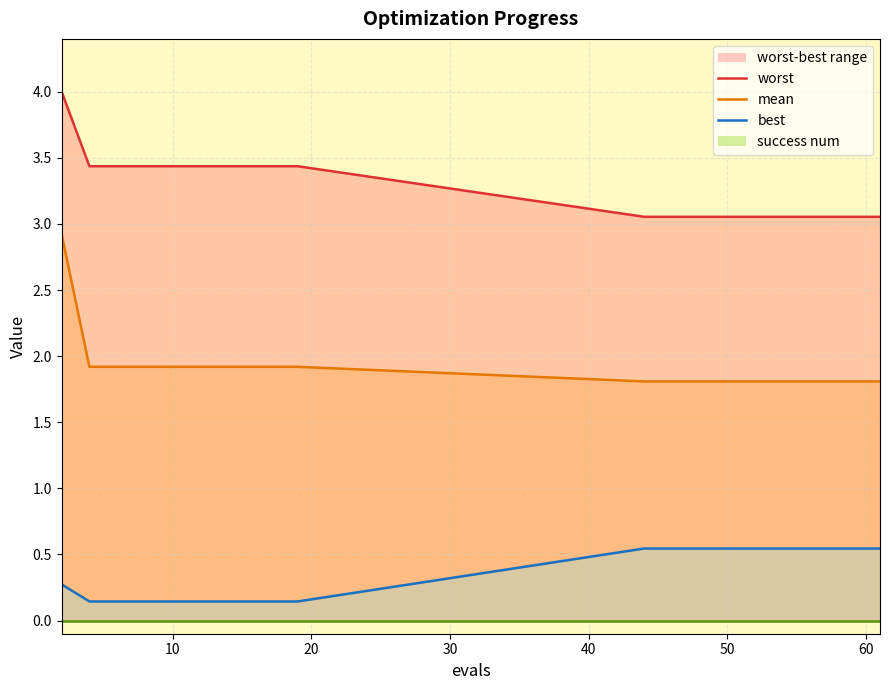

What is the value of the best_line point at the 15th from the left?

0.5